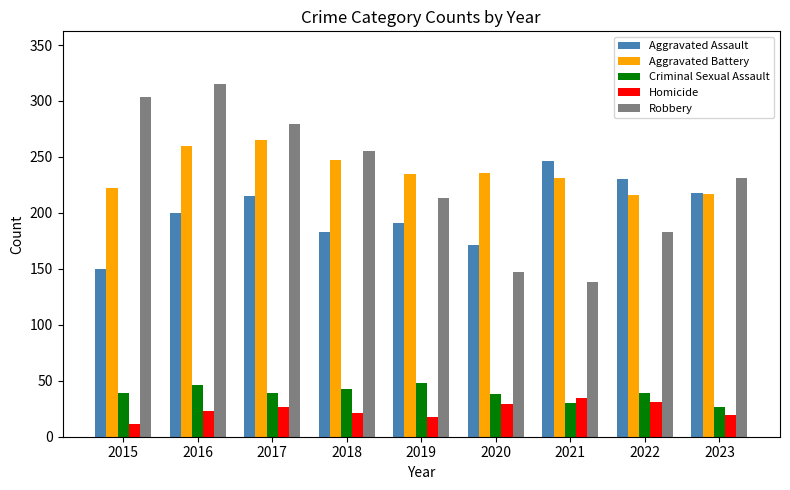

What is the value of the Robbery bar at the 1st from the left?

304